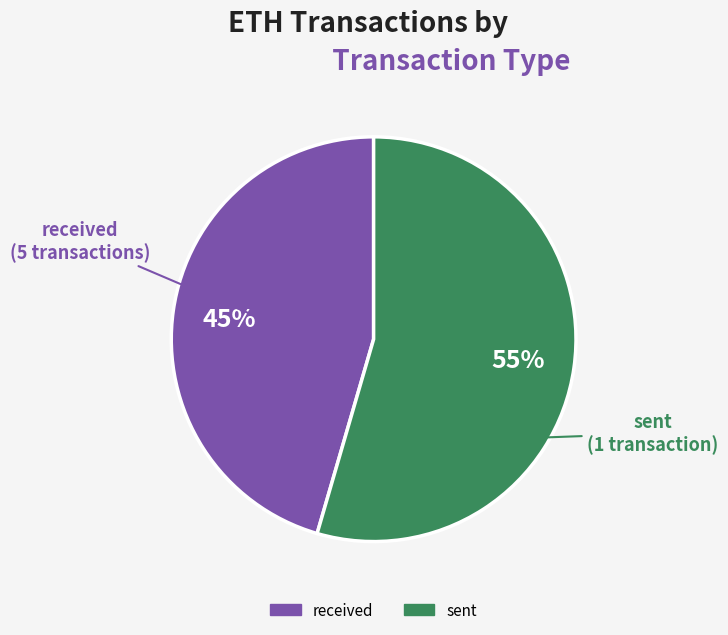

To the nearest percent, what portion does sent represent?

55%